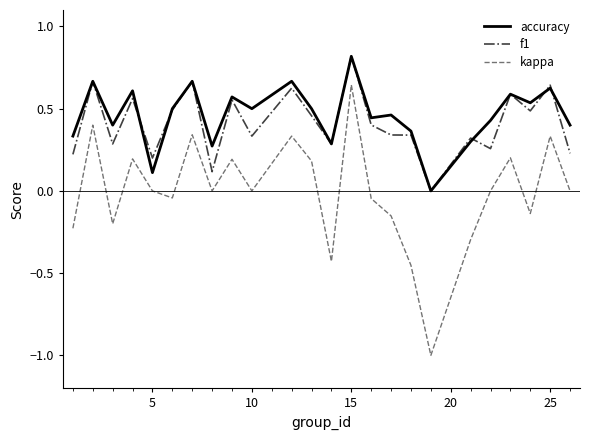

True or false: accuracy and kappa cross at least once.

False